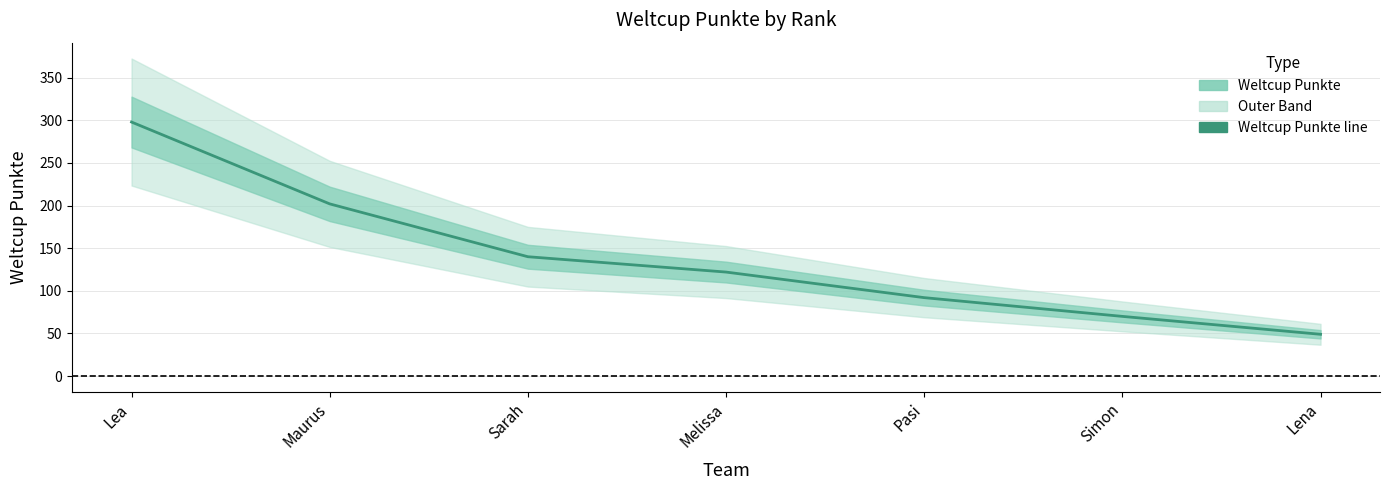

Where is the data nearest to the value 173?

Maurus